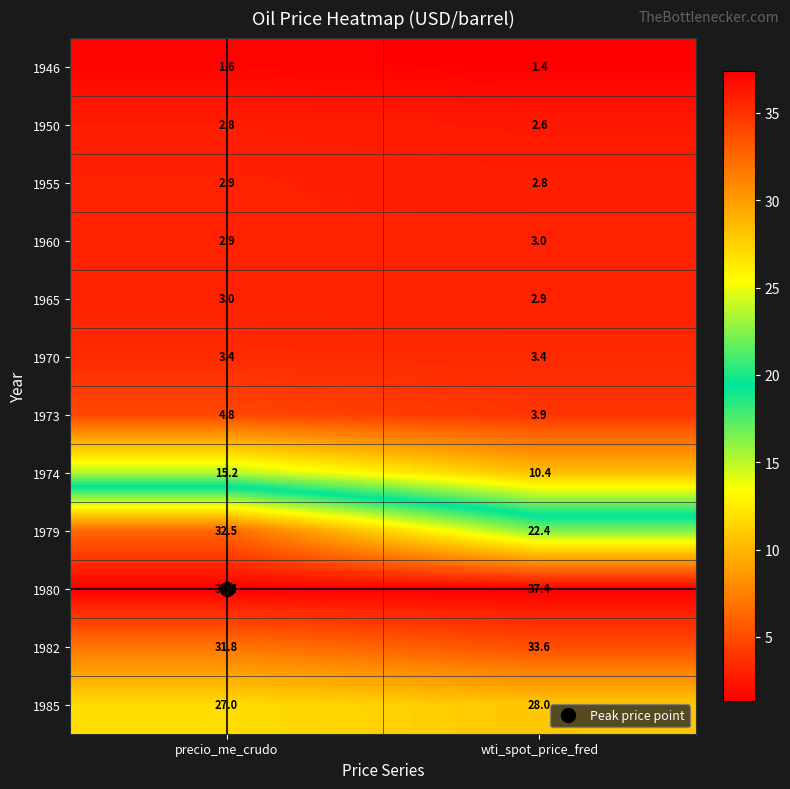

Where does the 1982 series first go above 33?

wti_spot_price_fred